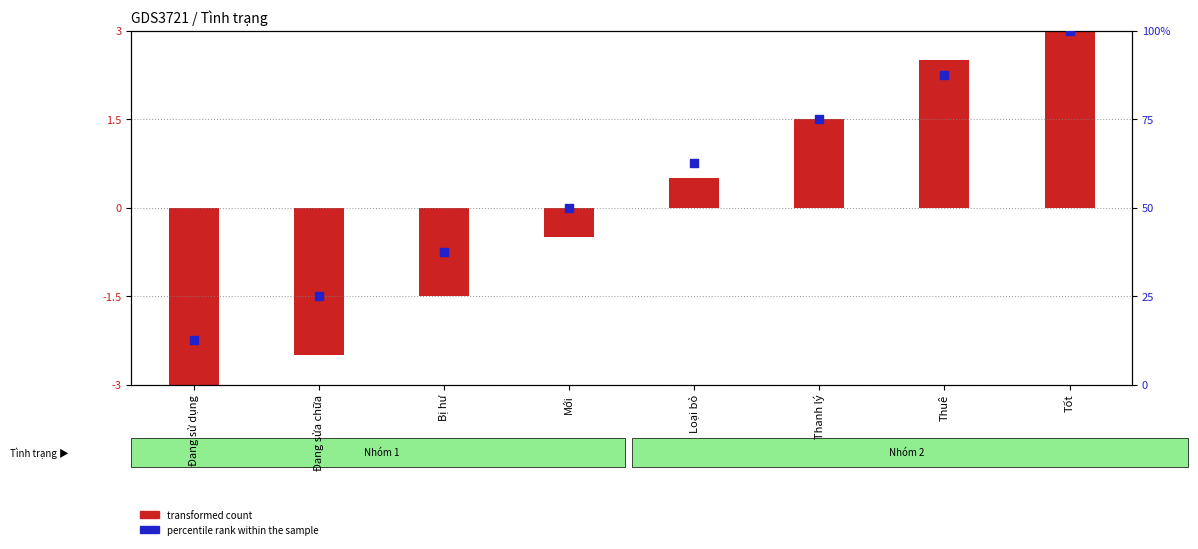

Which series has the largest total across all categories?

percentile rank within the sample